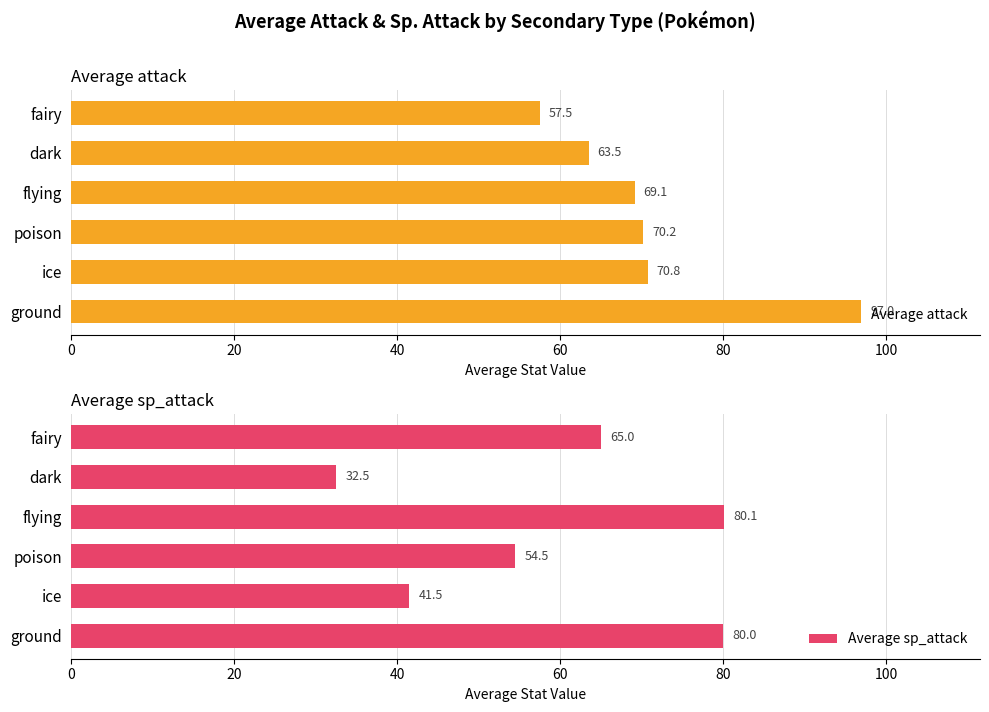

What is the difference between the Average sp_attack values at ice and dark?

9.0